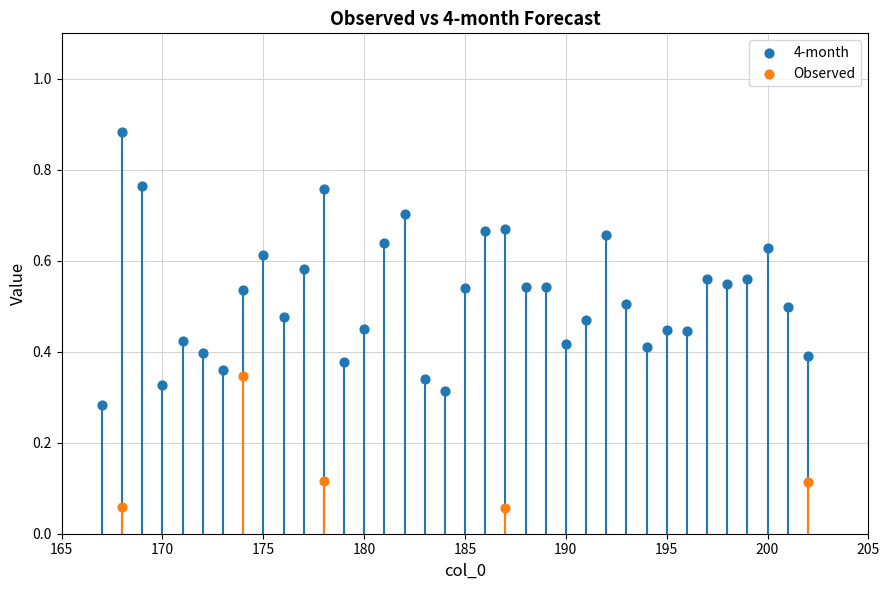

Which series has the widest spread of Y values?

4-month